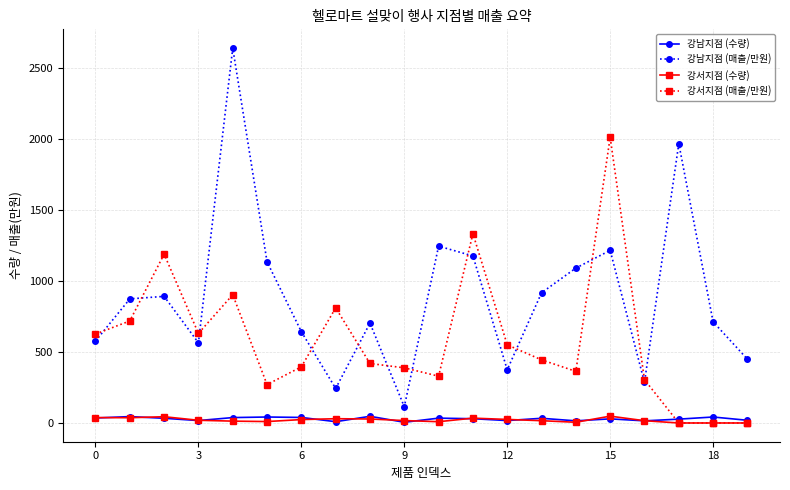

True or false: 강서지점 (수량) and 강남지점 (매출/만원) intersect in this chart.

False